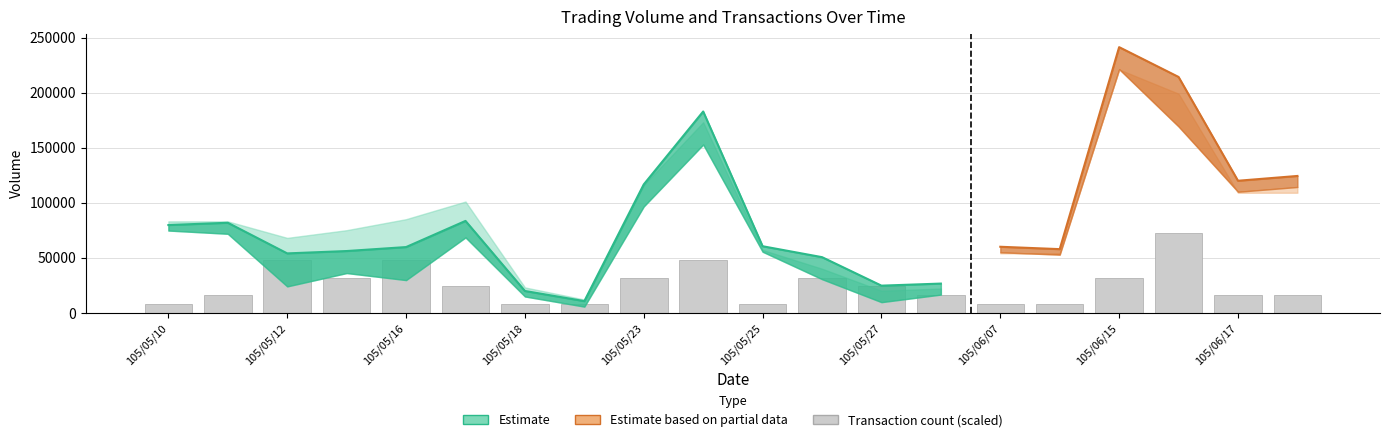

Reading left to right, transcribe all the data shown in this chart.

col_1: 83000	83000	68000	75000	85000	101000	23000	12000	116000	173000	57000	40000	20000	22000	54000	54000	221000	199000	109000	109000
col_2: 79680	81730	53920	56060	59660	83420	19780	10560	116580	182810	60420	50500	24620	26500	59940	57780	241270	214190	119900	124260
col_8: 1	2	6	4	6	3	1	1	4	6	1	4	3	2	1	1	4	9	2	2